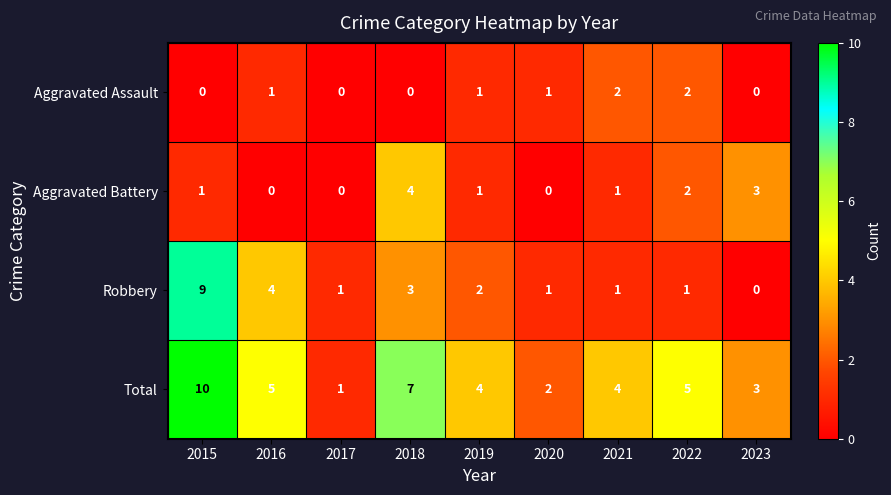

What is the difference between the maximum and second lowest values in the Robbery series?

8